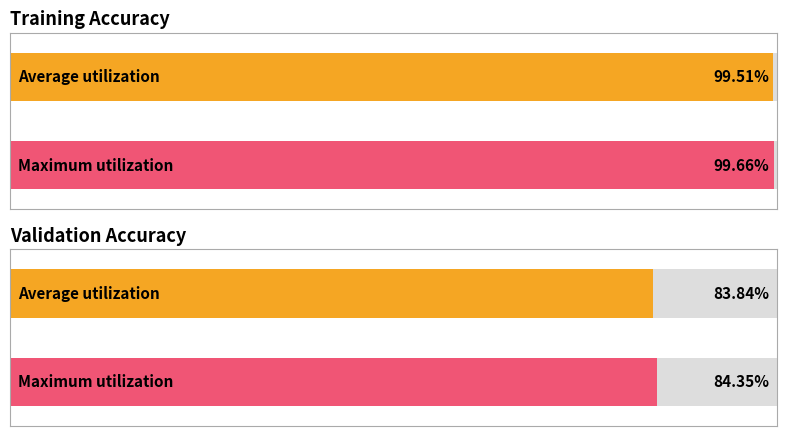

Is the value of accuracy at 4 greater than the value of val_accuracy at 6?

Yes